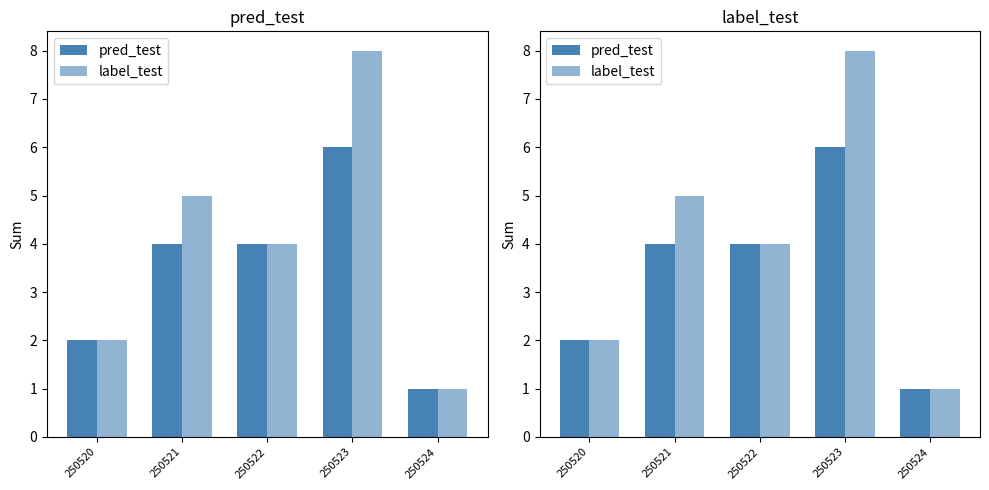

At which label does pred_test reach its peak?

250523